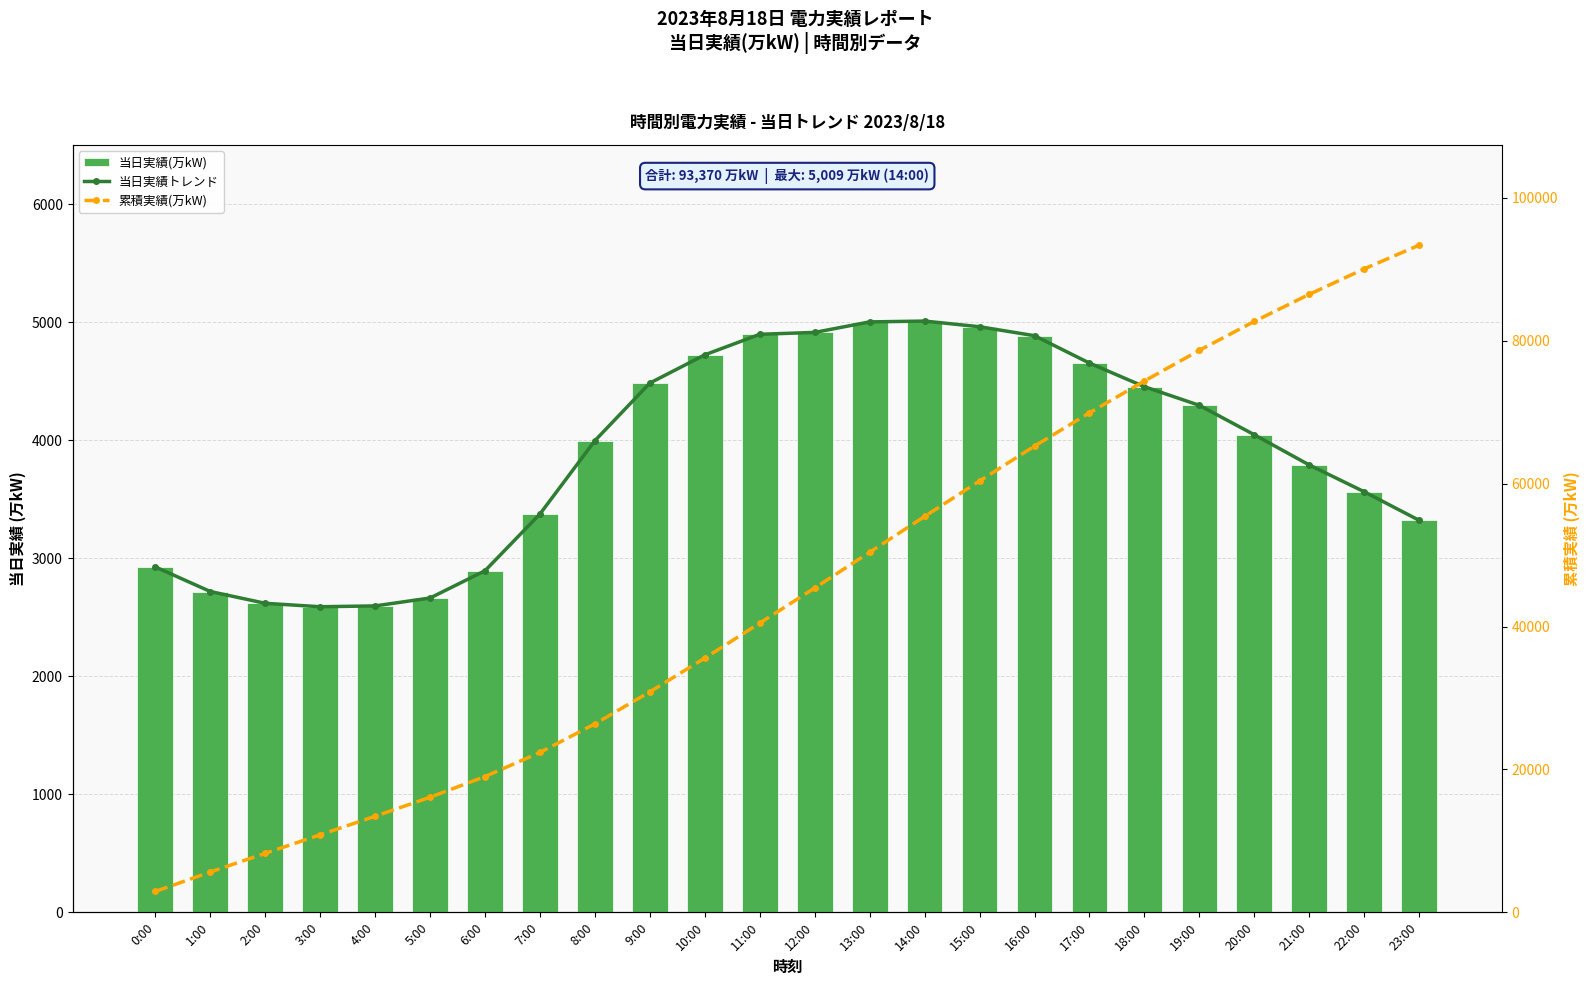

Is the value of 累積実績(万kW) at 20:00 greater than the value of 当日実績トレンド at 6:00?

Yes